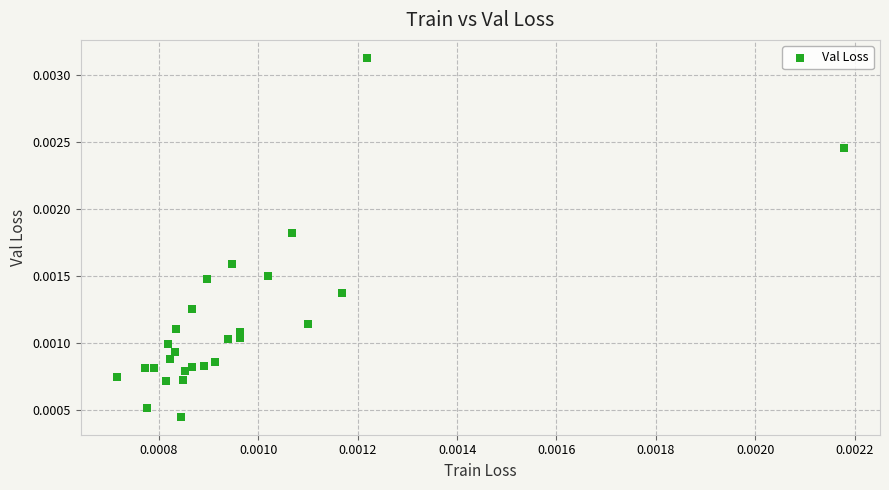

How many points are shown in the scatter plot?

27